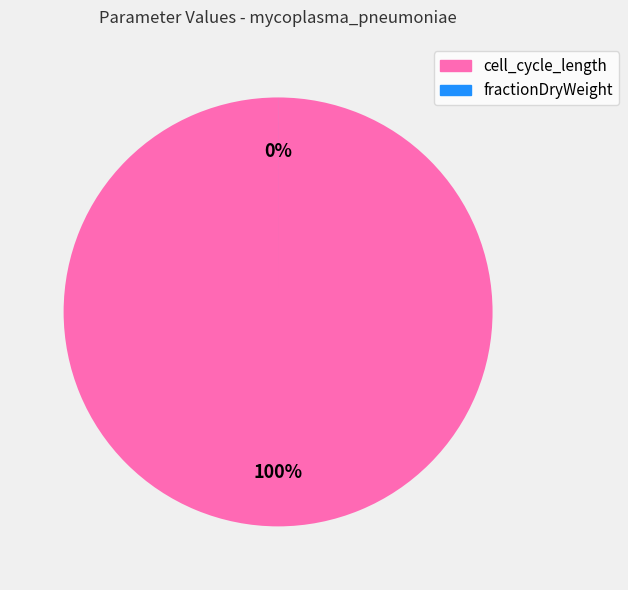

Rank the categories by value from lowest to highest.

fractionDryWeight, cell_cycle_length